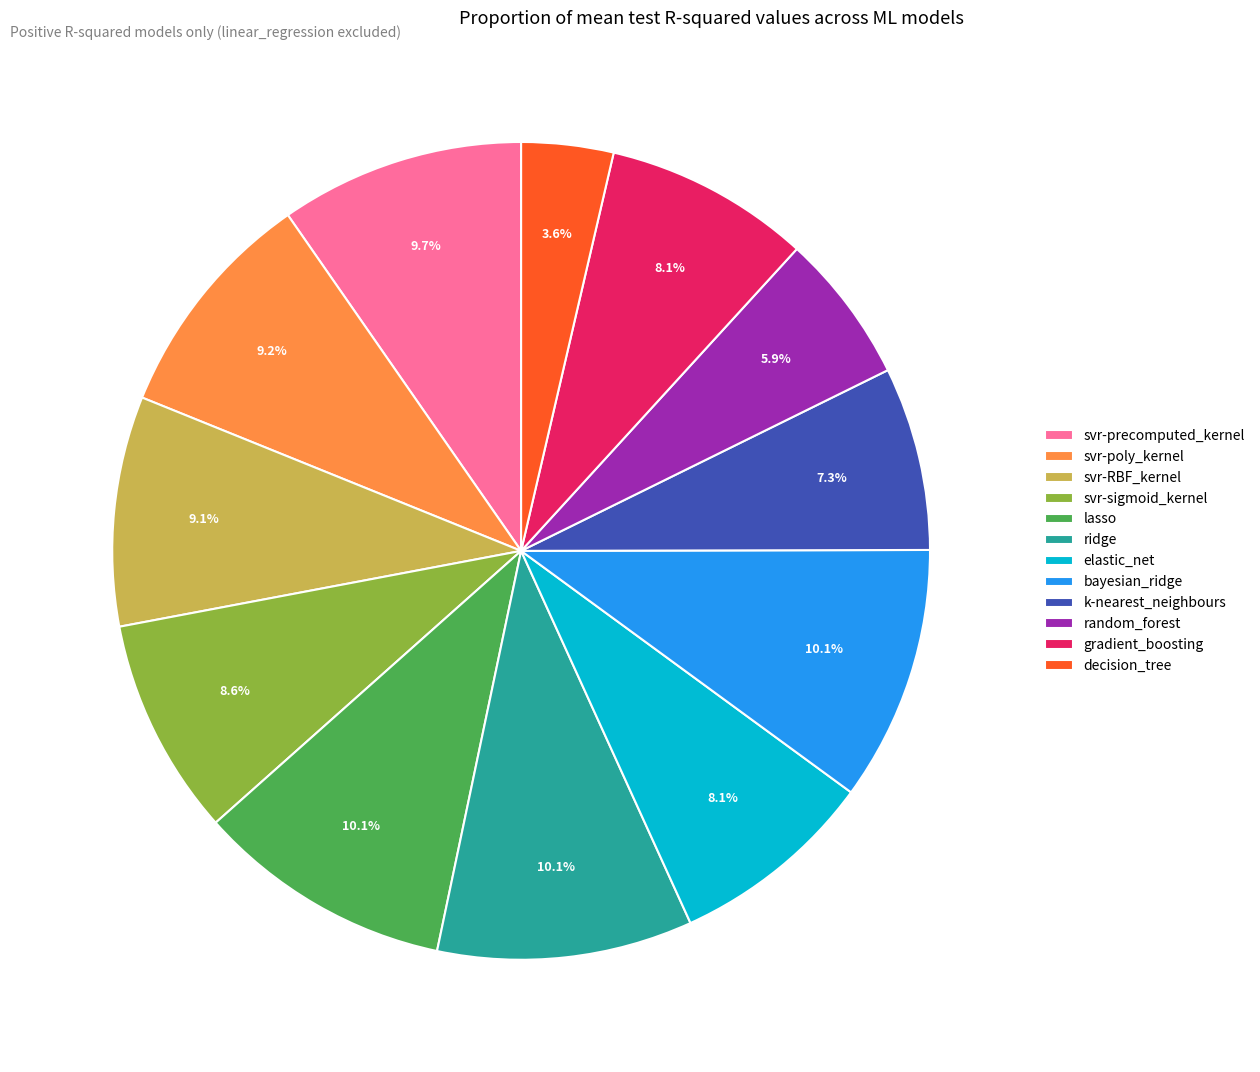

Which category has the smallest portion of the pie?

decision_tree